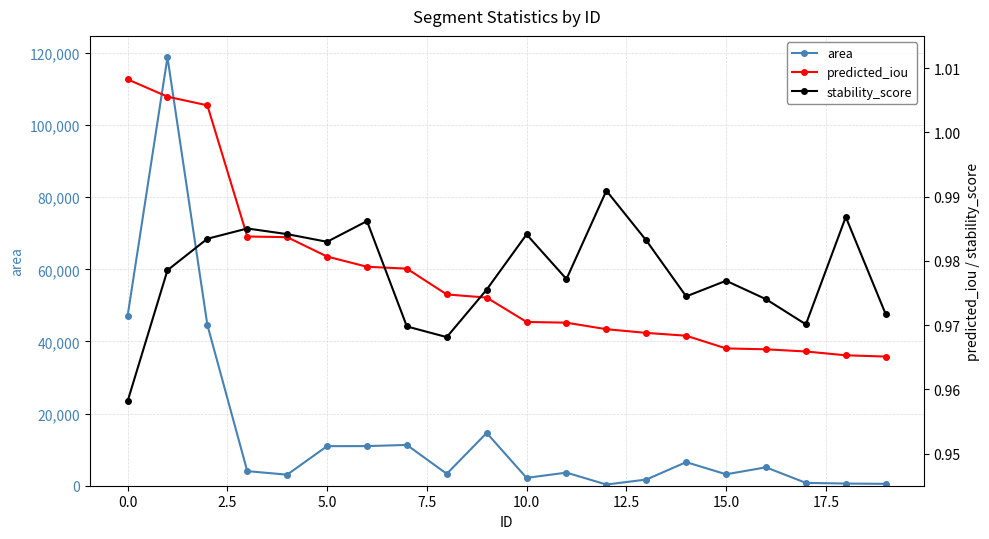

In stability_score, how many points are lower than both neighbors (excluding endpoints)?

5